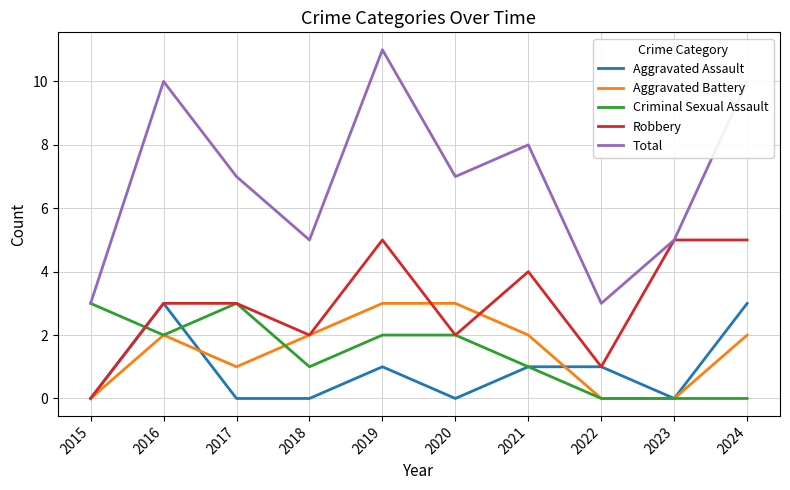

Reading right to left, list all the values displayed in this chart.

Aggravated Assault: 2024=3	2023=0	2022=1	2021=1	2020=0	2019=1	2018=0	2017=0	2016=3	2015=0
Aggravated Battery: 2024=2	2023=0	2022=0	2021=2	2020=3	2019=3	2018=2	2017=1	2016=2	2015=0
Criminal Sexual Assault: 2024=0	2023=0	2022=0	2021=1	2020=2	2019=2	2018=1	2017=3	2016=2	2015=3
Robbery: 2024=5	2023=5	2022=1	2021=4	2020=2	2019=5	2018=2	2017=3	2016=3	2015=0
Total: 2024=10	2023=5	2022=3	2021=8	2020=7	2019=11	2018=5	2017=7	2016=10	2015=3